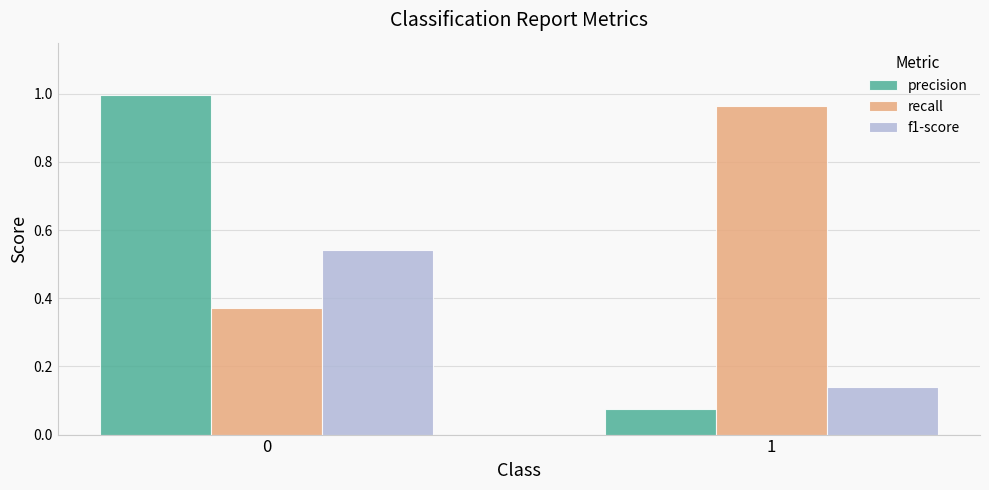

What is the spread (max minus min) of values at 0?

0.6